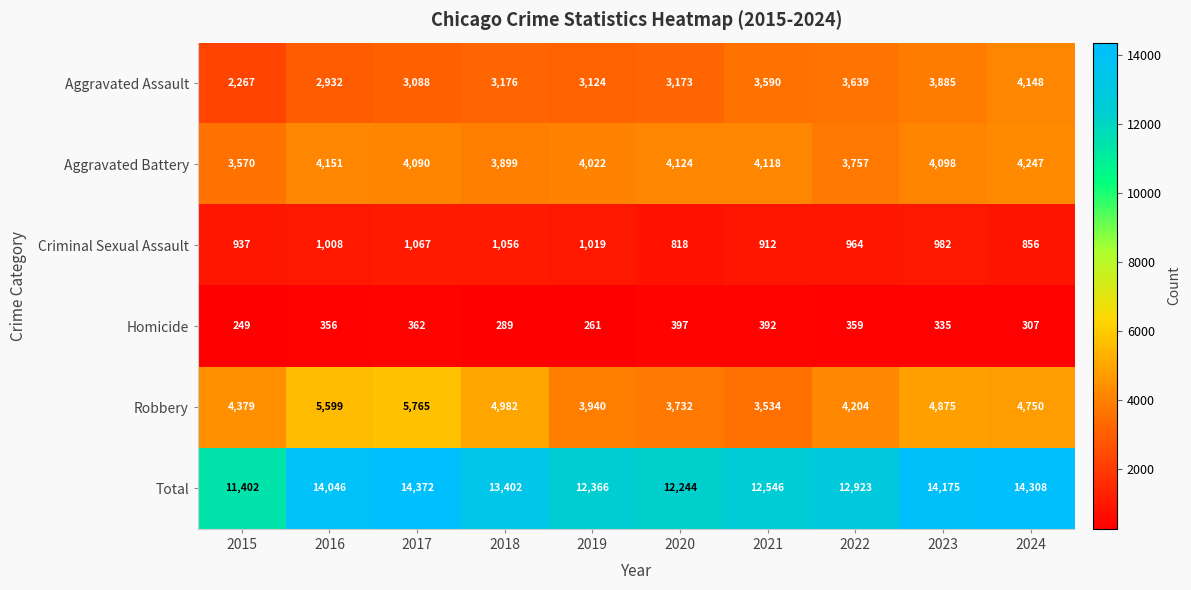

At how many categories does at least one series exceed 5900?

10